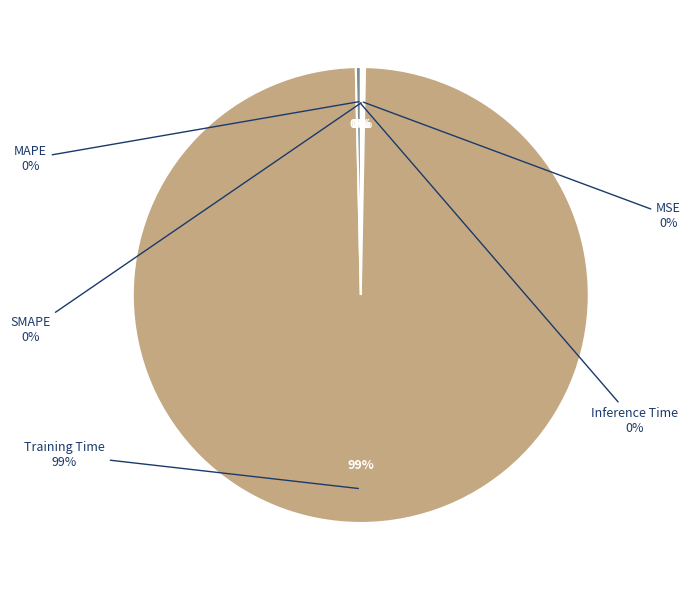

Which slice is the largest?

Training Time